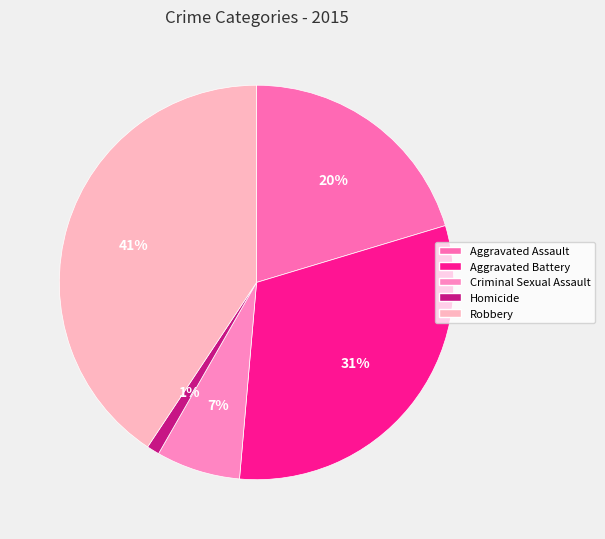

To the nearest percent, what is the difference between the largest and smallest slice percentages?

40%